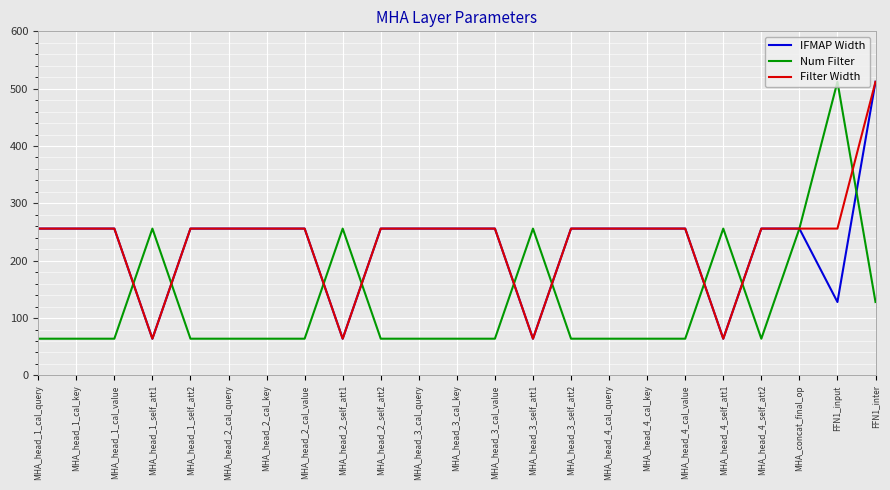

What is the sum of the IFMAP Width values at MHA_head_2_cal_key and MHA_head_4_cal_value?

512